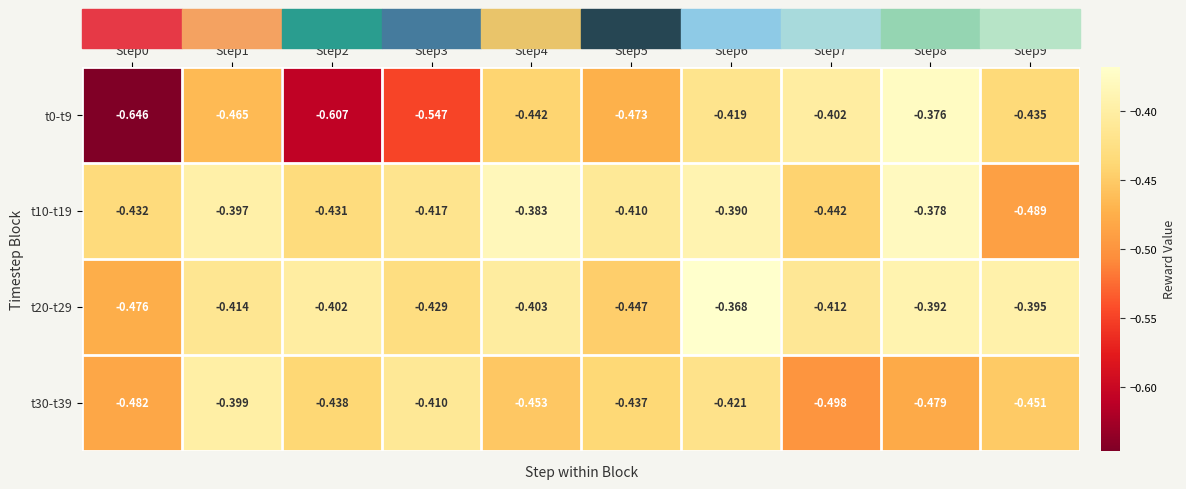

Is the value of t20-t29 at Step1 greater than the value of t10-t19 at Step4?

No